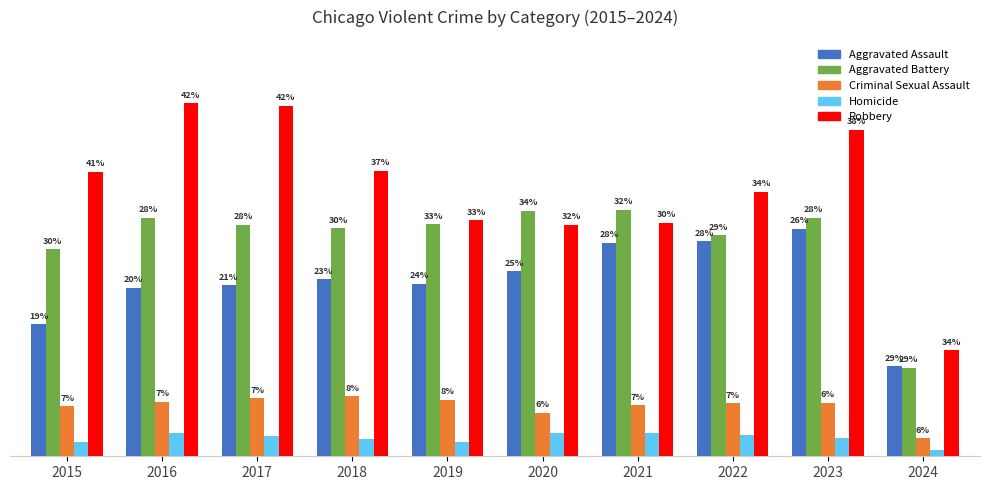

Between 2022 and 2015, which is larger?

2022